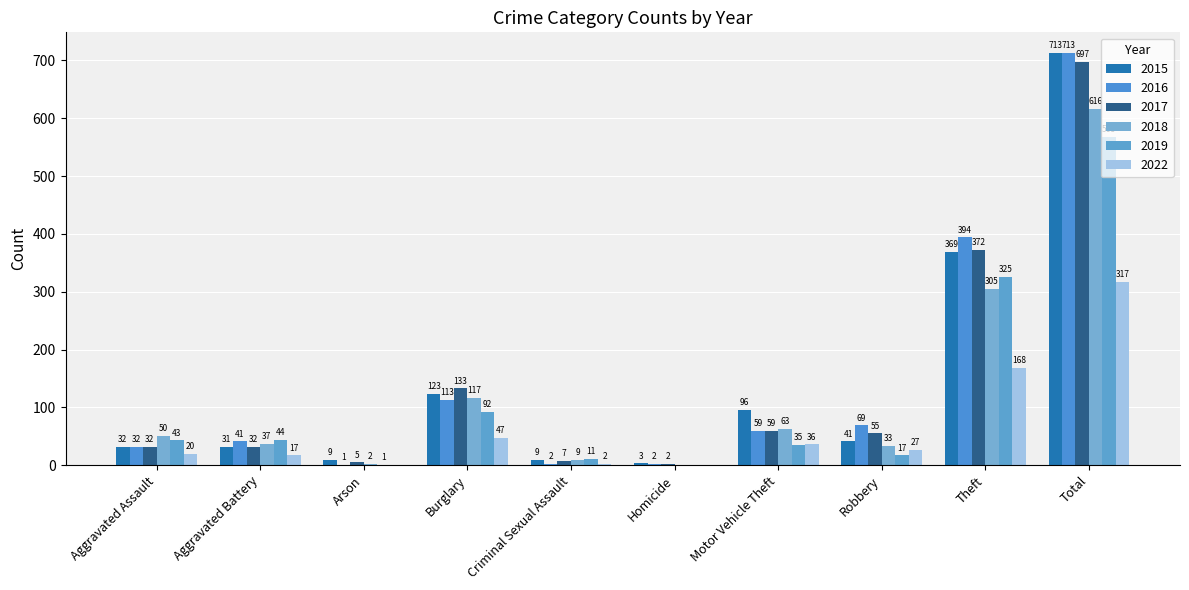

What is the difference between the second highest and second lowest values in the 2019 series?

324